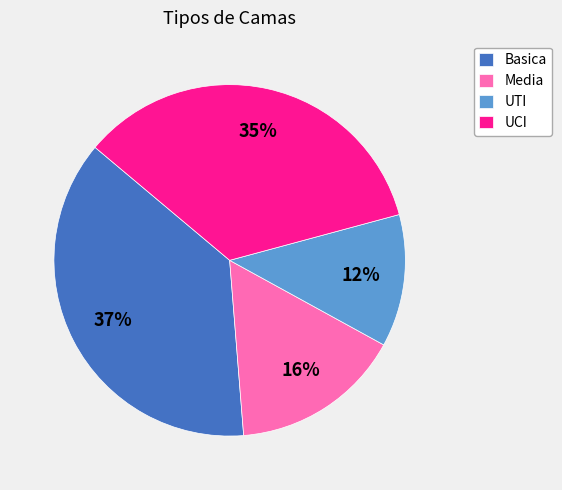

True or false: Media accounts for 16% of the total.

True